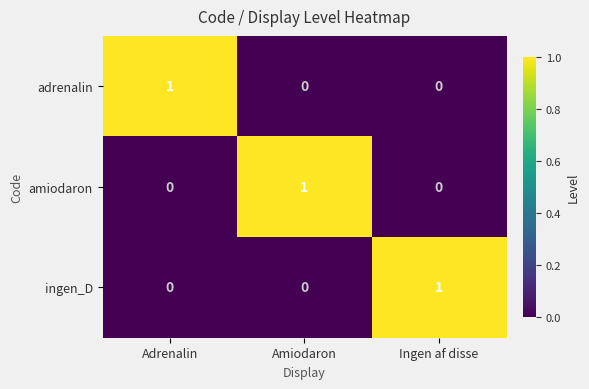

Is it true that amiodaron equals 0 at Adrenalin?

True